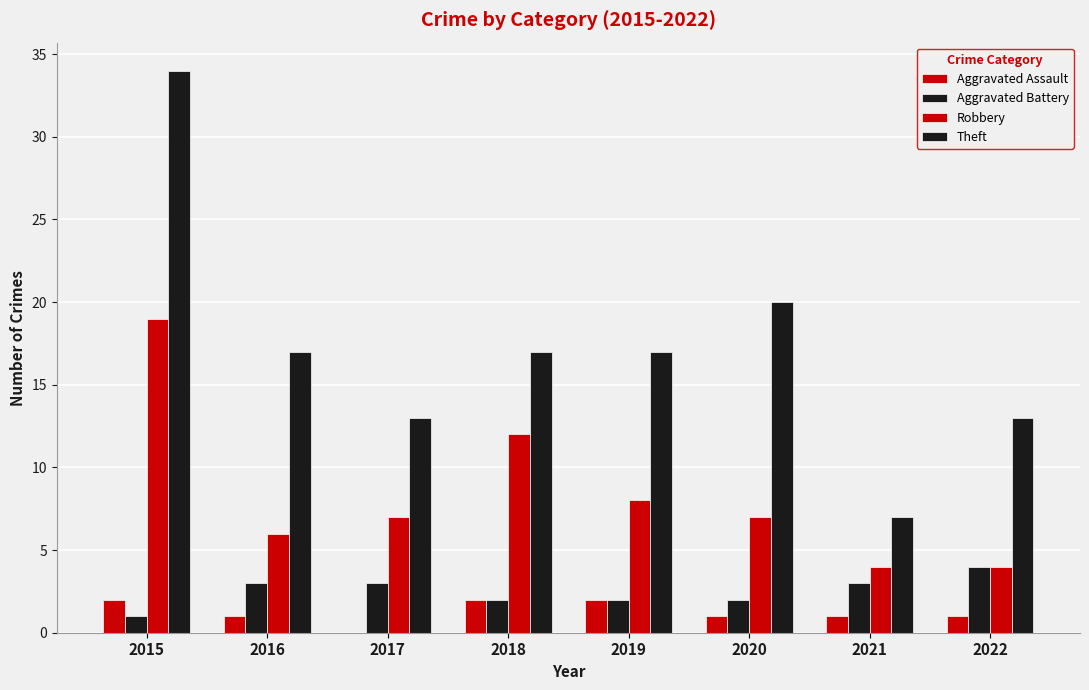

How many groups of bars are there?

8